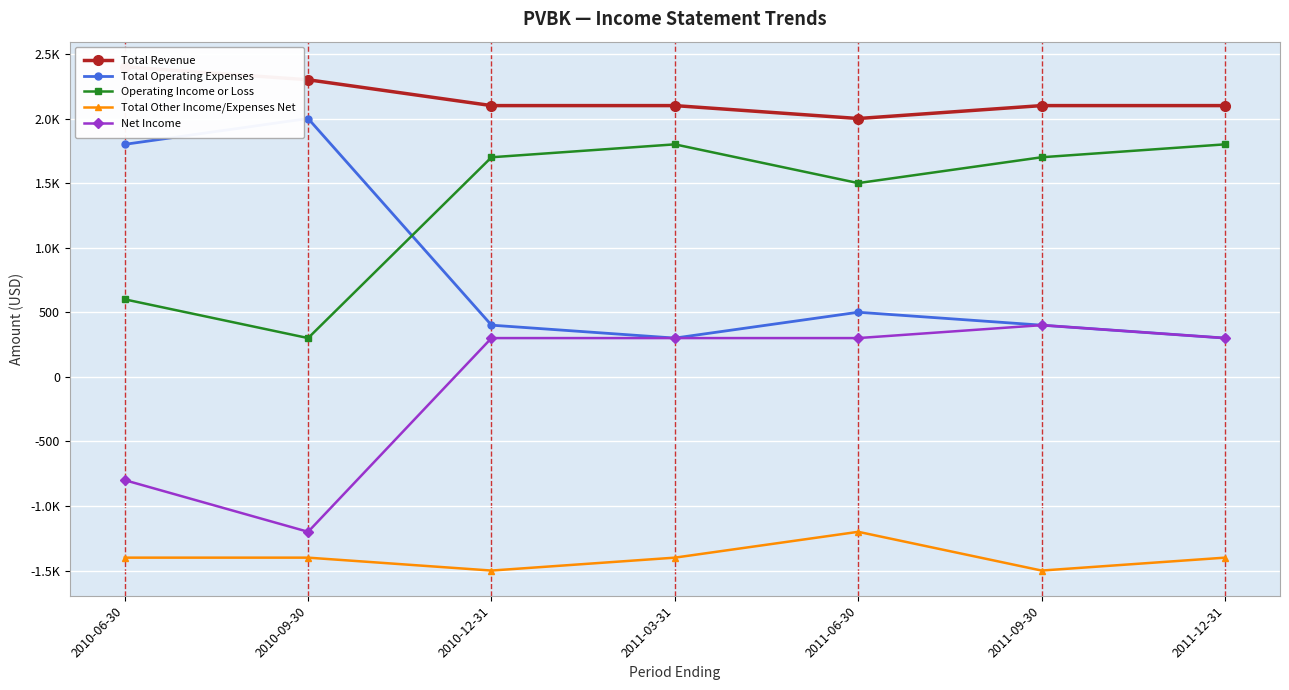

True or false: Total Other Income/Expenses Net and Total Operating Expenses cross at least once.

False